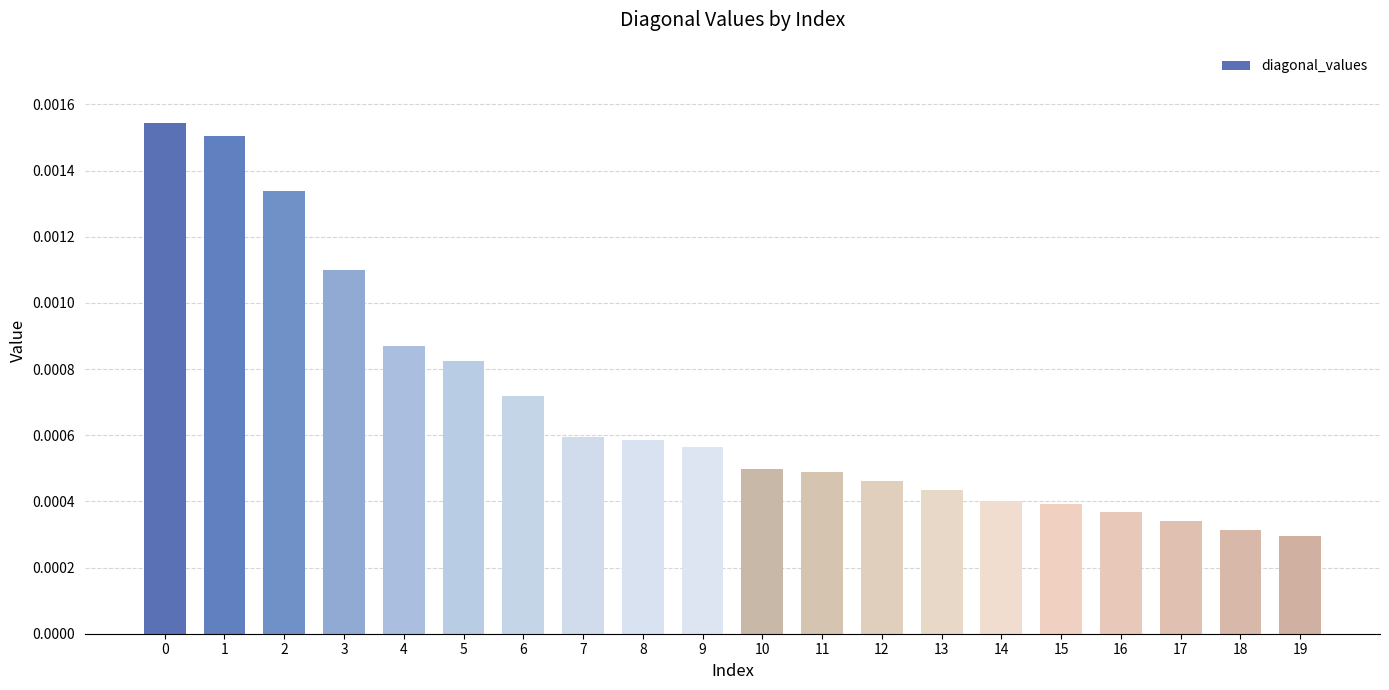

Is it true that the value at 18 is 0.0?

True